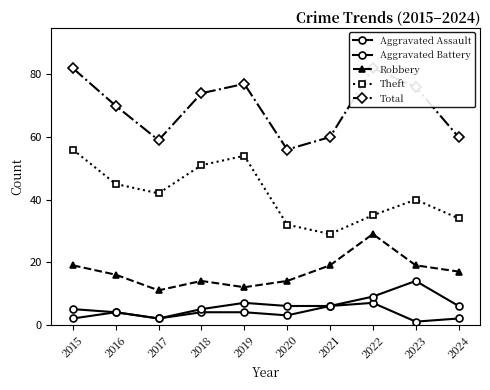

What is the total value across all series at 2017?

116